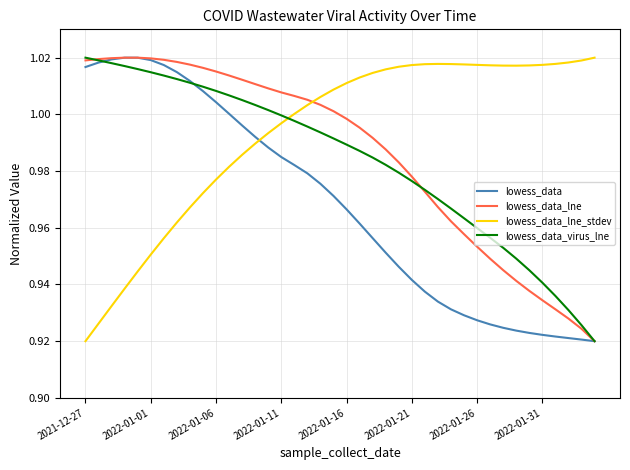

Which series has the largest total across all categories?

lowess_data_lne_stdev